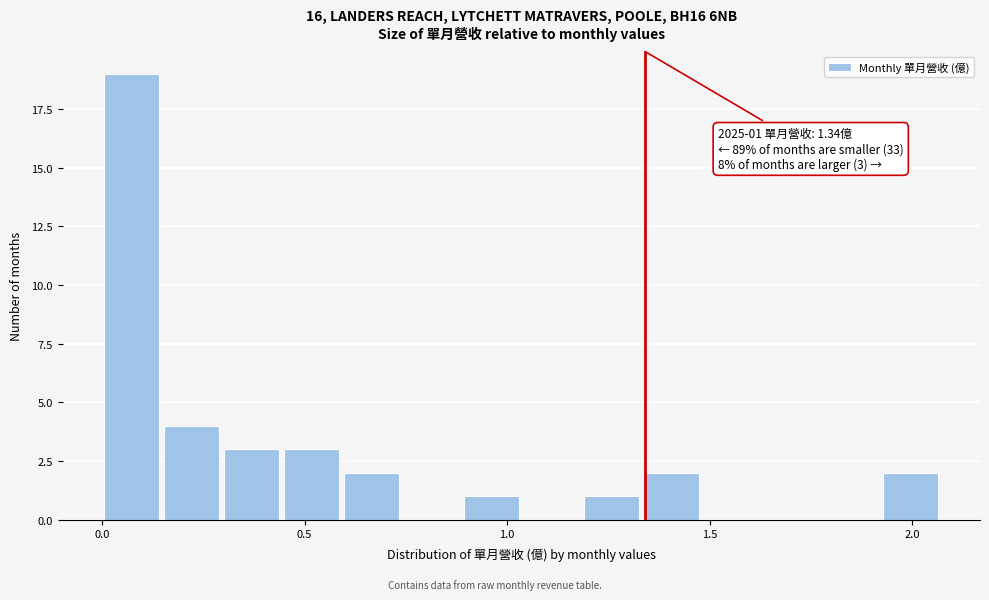

Around what value on the x-axis is the tallest bar? Give the approximate position of its centre, as read against the axis.

0.05